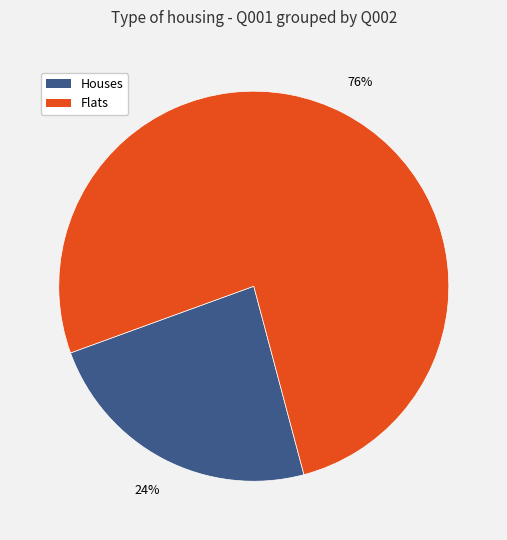

What percentage is the Flats slice, to the nearest percent?

76%